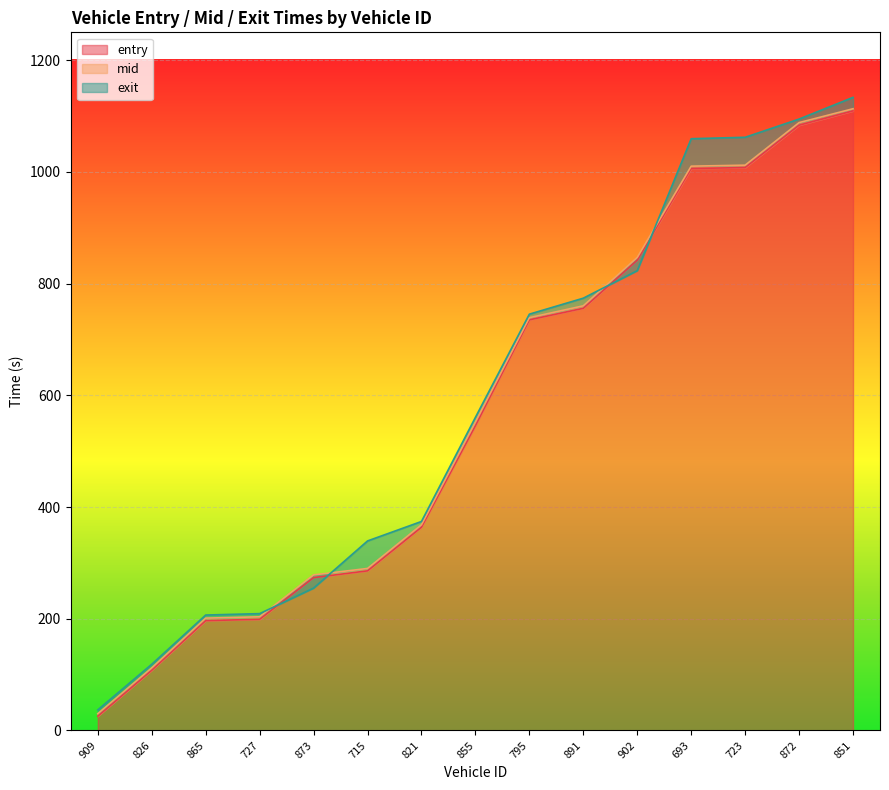

What is the difference between the highest and lowest values at 872?

11.0